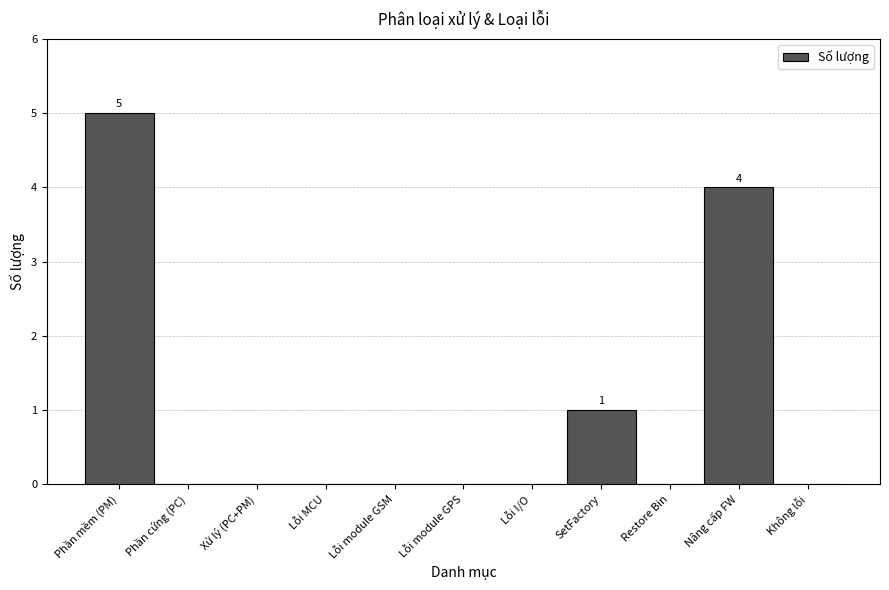

Reading left to right, transcribe all the data shown in this chart.

Phần mềm (PM)=5	Phần cứng (PC)=0	Xử lý (PC+PM)=0	Lỗi MCU=0	Lỗi module GSM=0	Lỗi module GPS=0	Lỗi I/O=0	SetFactory=1	Restore Bin=0	Nâng cấp FW=4	Không lỗi=0